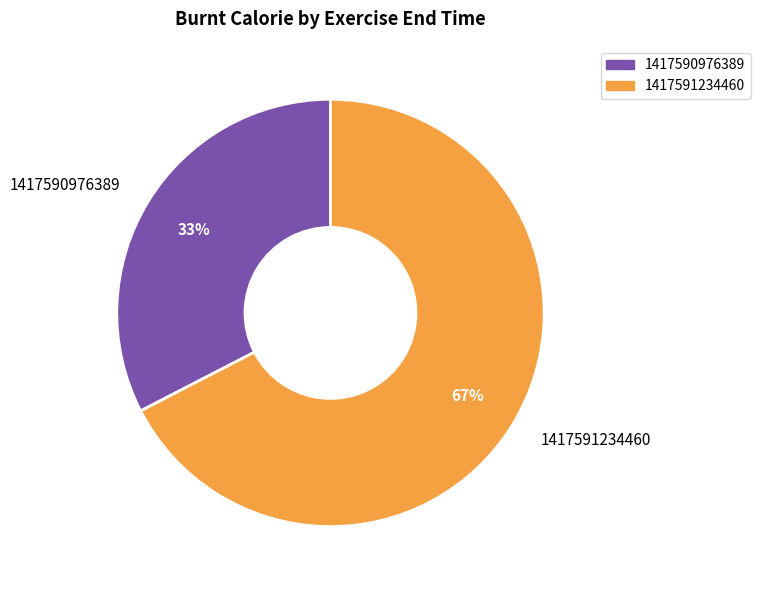

To the nearest percent, what is the combined percentage of 1417591234460 and 1417590976389?

100%